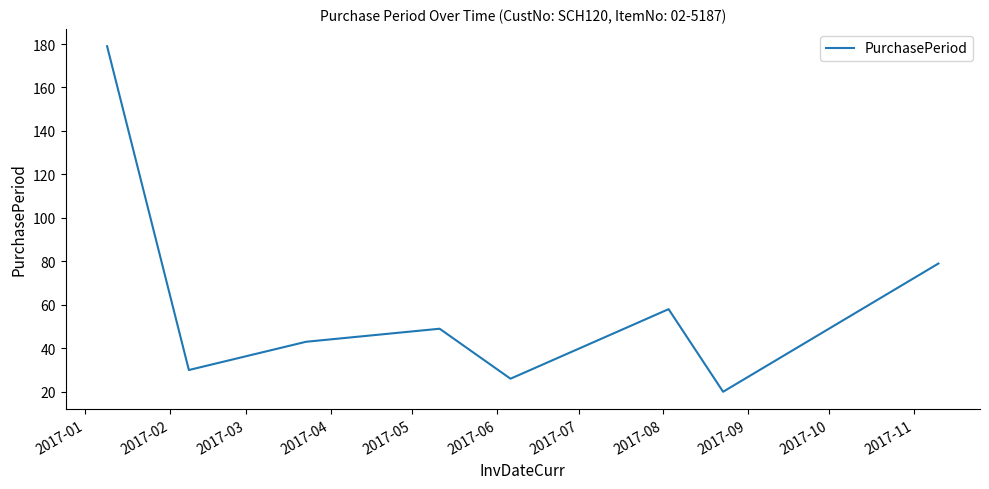

What is the minimum value shown in the chart?

20